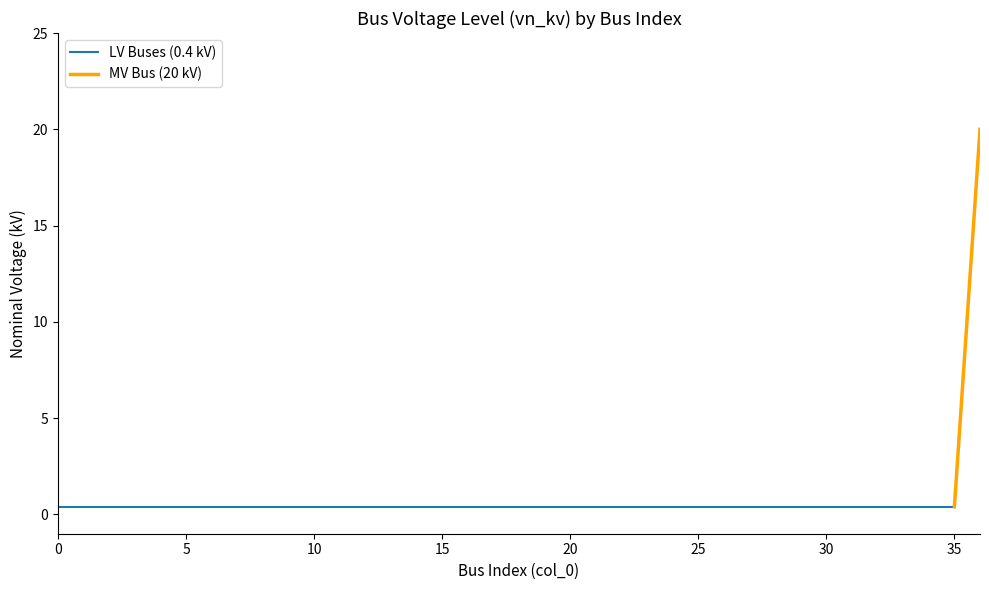

What is the value of the 18th point from the left?

0.4